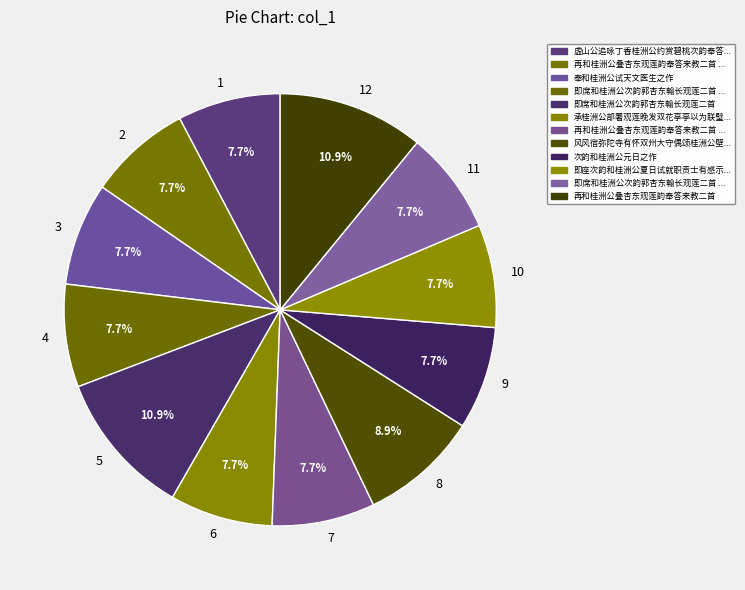

How much of the chart is everything except 11?

92.3%